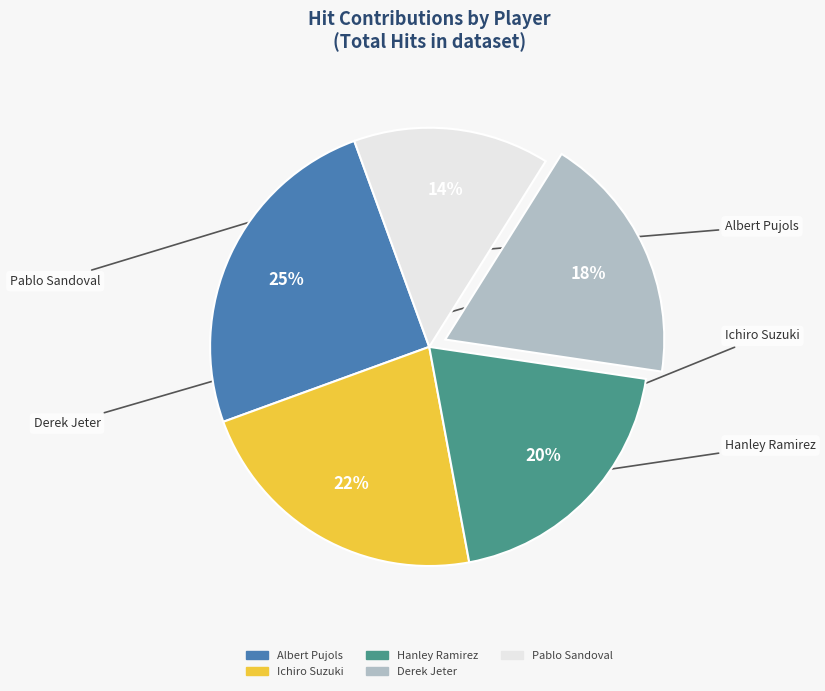

To the nearest percent, what percentage of the pie is Ichiro Suzuki?

22%